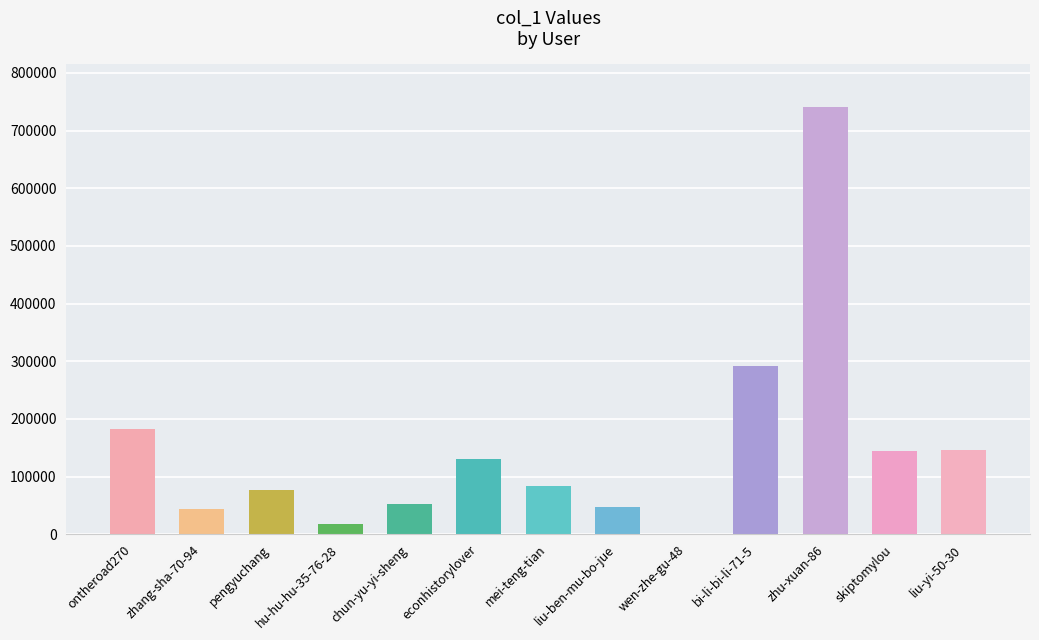

What is the change in value from ontheroad270 to wen-zhe-gu-48?

-182847